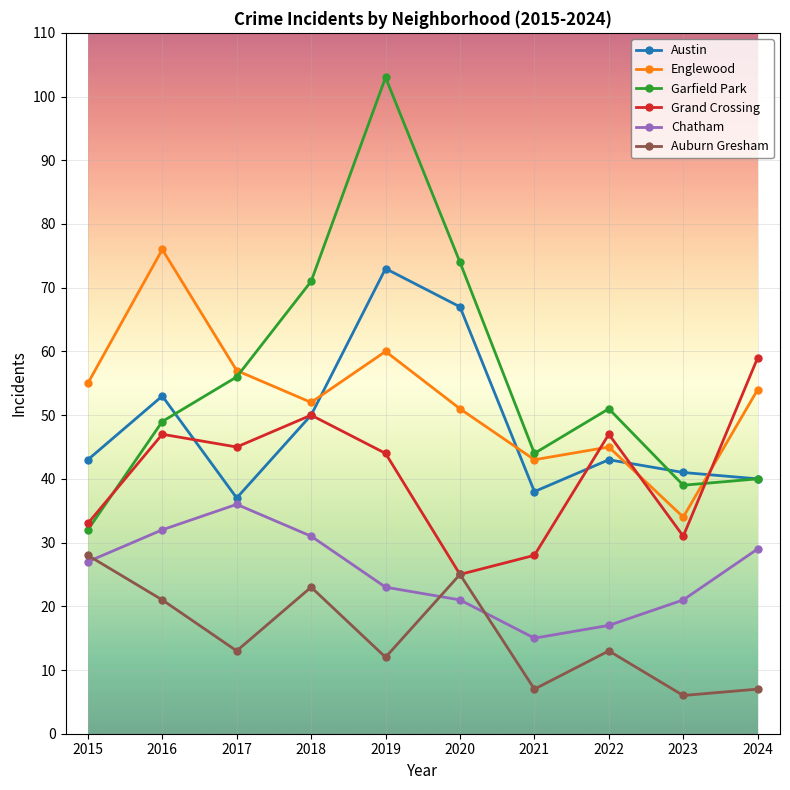

Which series ends up on top after the final intersection of Grand Crossing and Garfield Park?

Grand Crossing